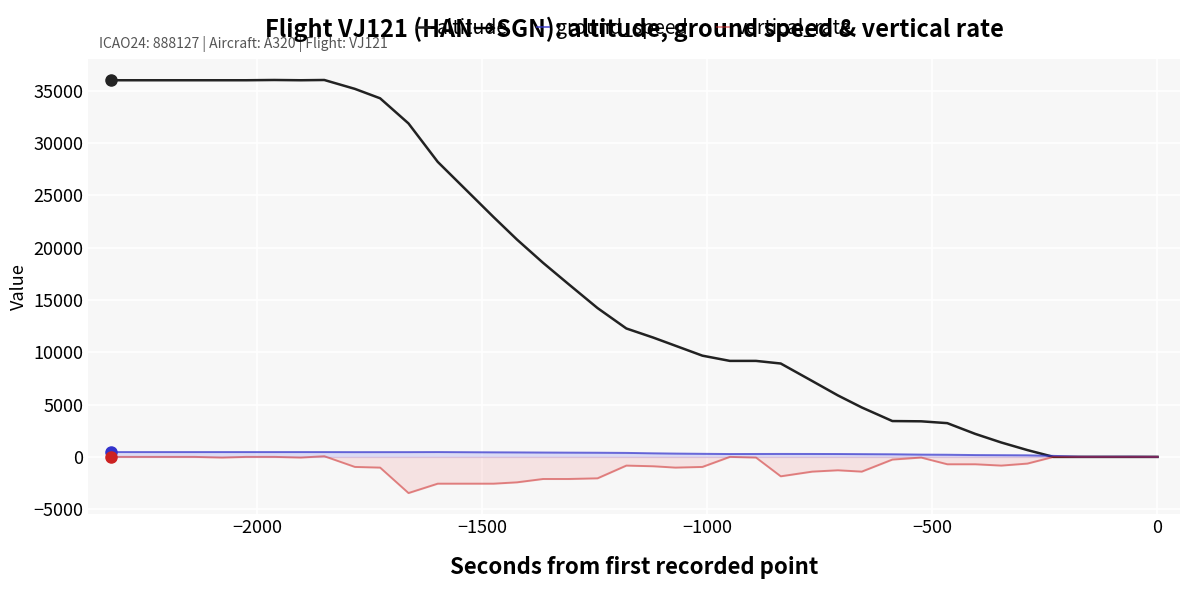

What is the value of the vertical_rate point at the 31st from the left?

-960